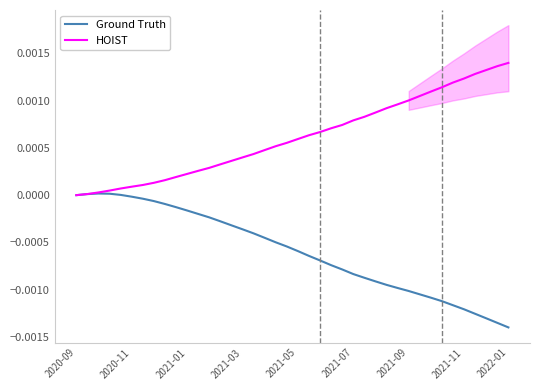

At which label does HOIST reach its minimum?

2020-09